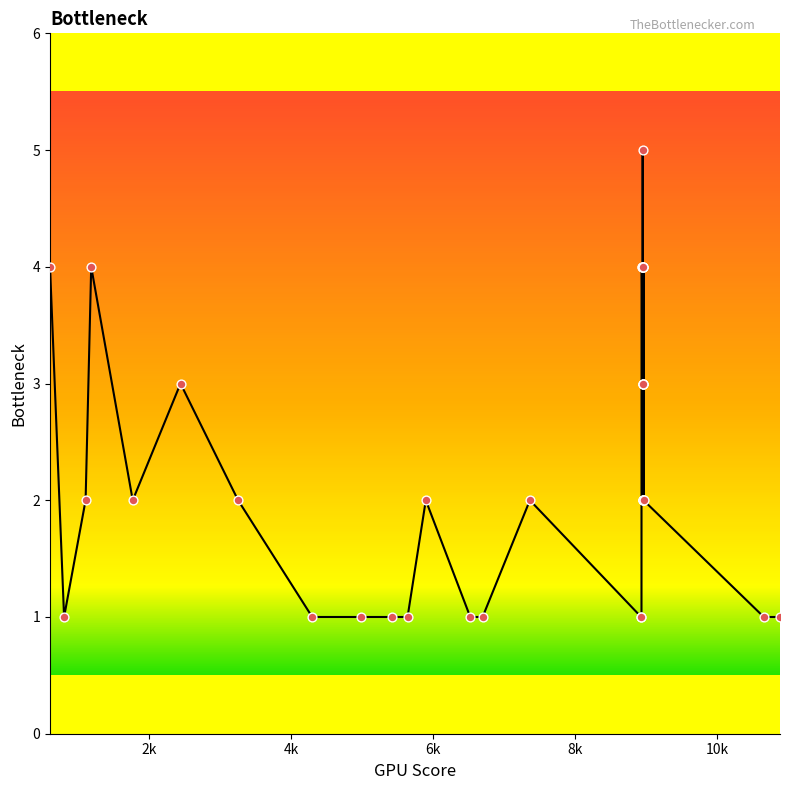

What is the maximum value shown in the chart?

5